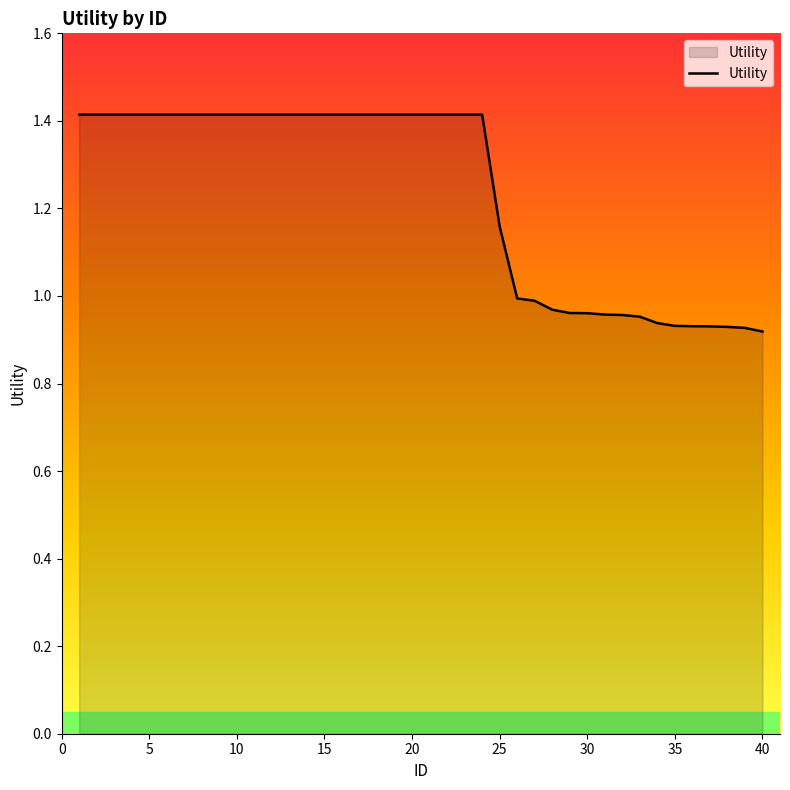

How many lines are shown in the chart?

1